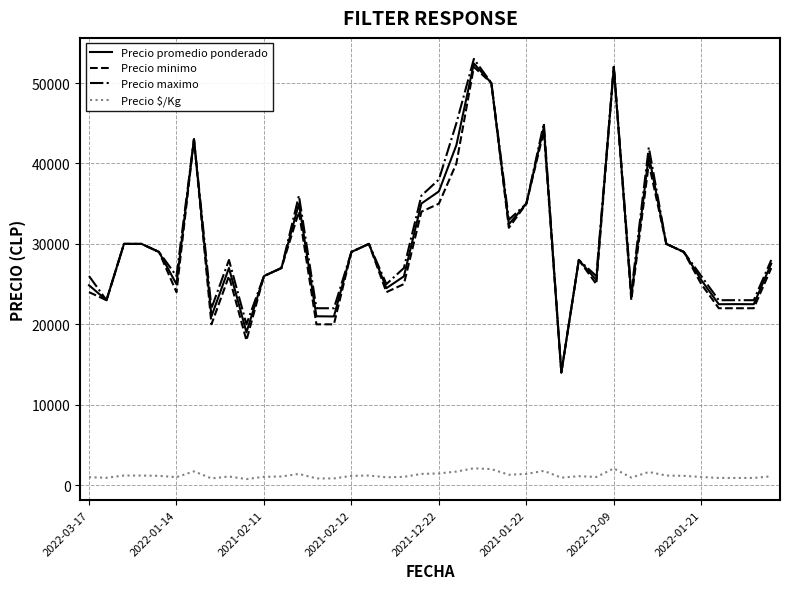

What is the smallest value displayed?

760